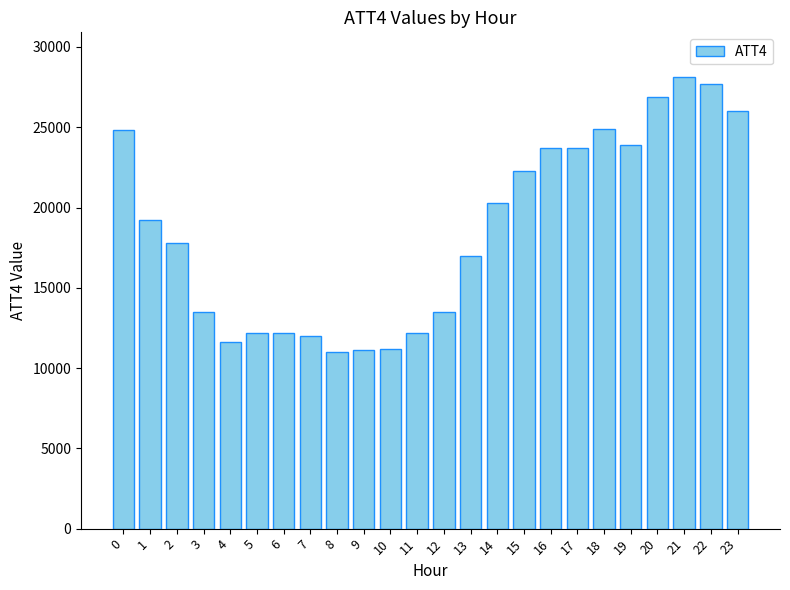

True or false: the data shows 11600 at 4.

True